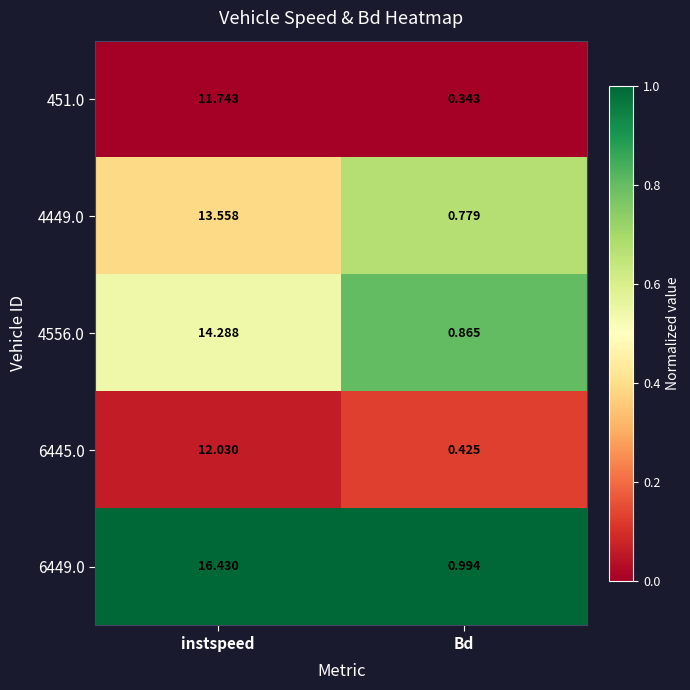

Which series has the largest range (max minus min)?

6449.0